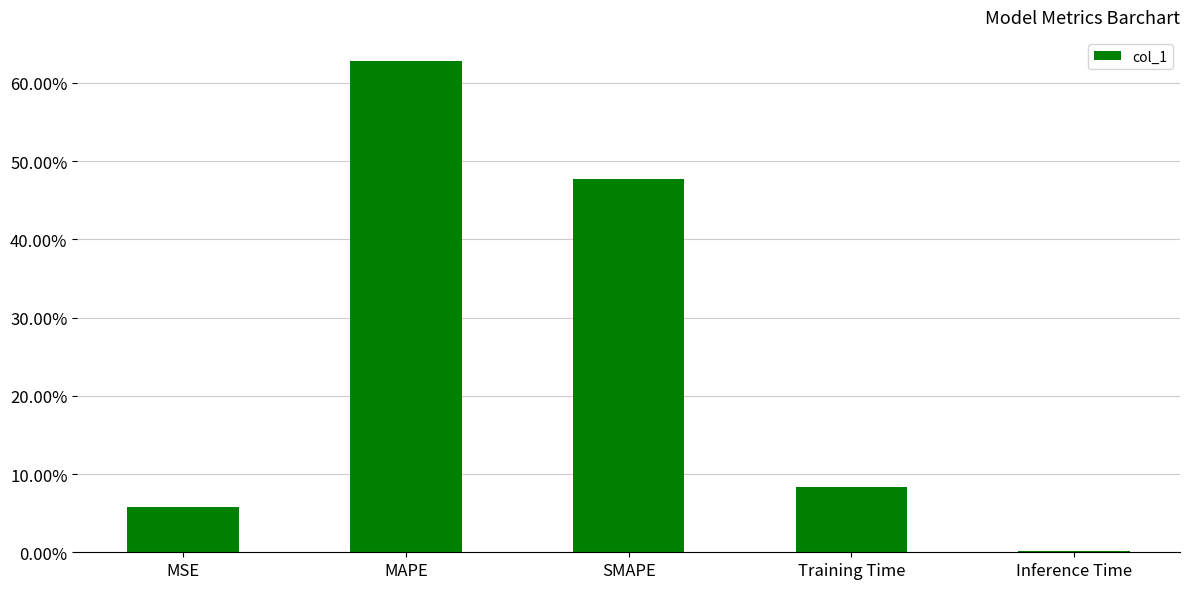

Reading left to right, what are all the values shown in this chart?

MSE=0.1	MAPE=0.6	SMAPE=0.5	Training Time=0.1	Inference Time=0.0